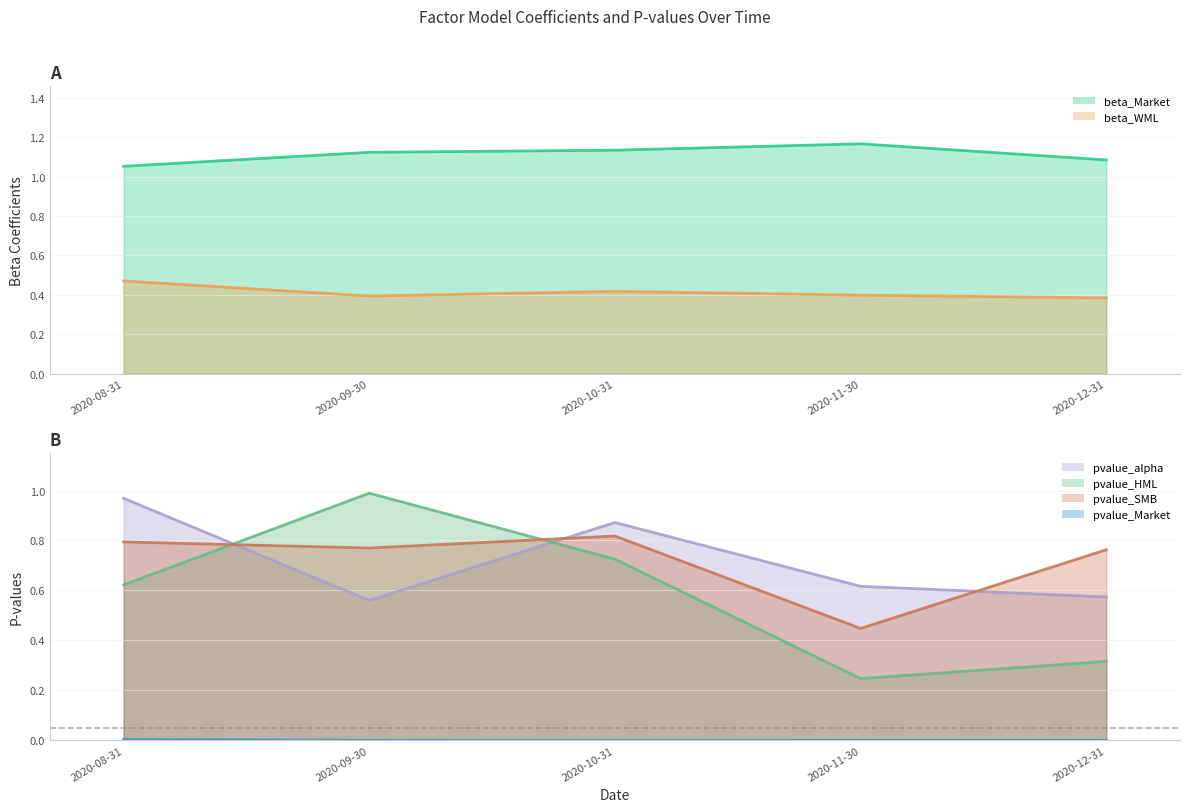

Which category has the lowest value in the pvalue_HML series?

2020-11-30